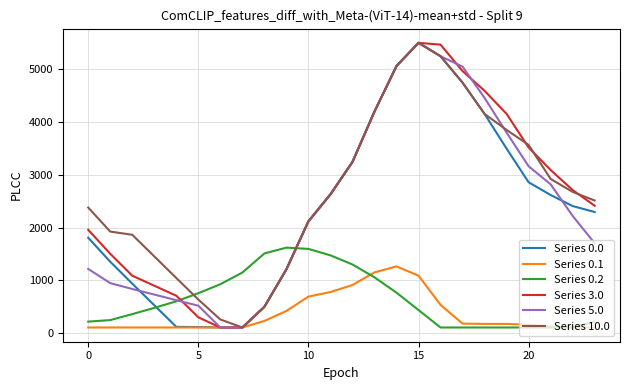

What is the greatest value displayed?

5495.3